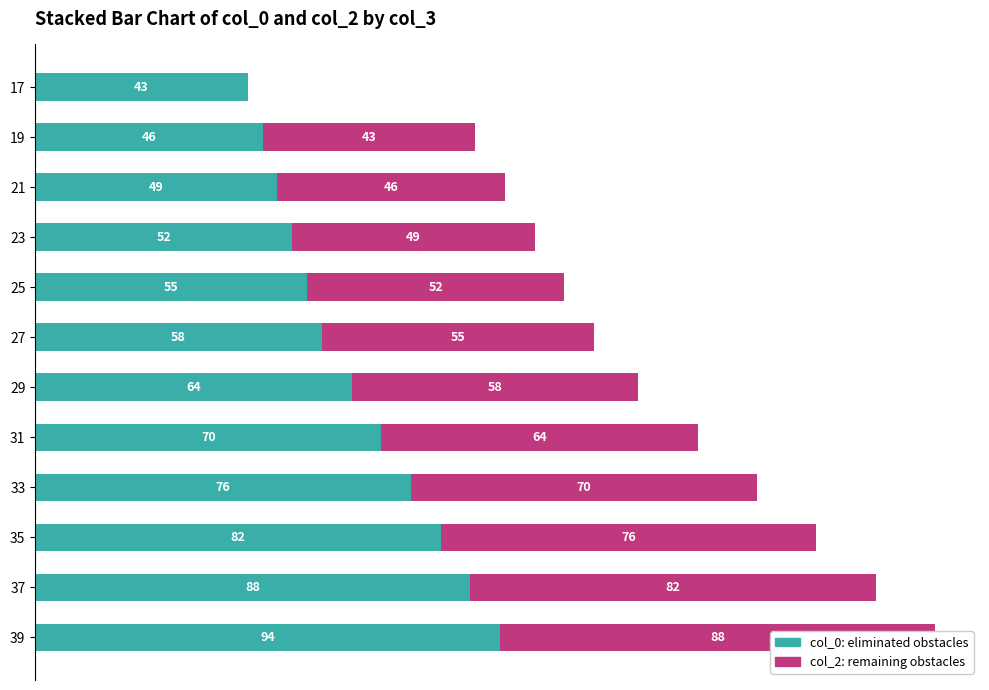

Rank the series at 37 from lowest to highest value.

col_2, col_0